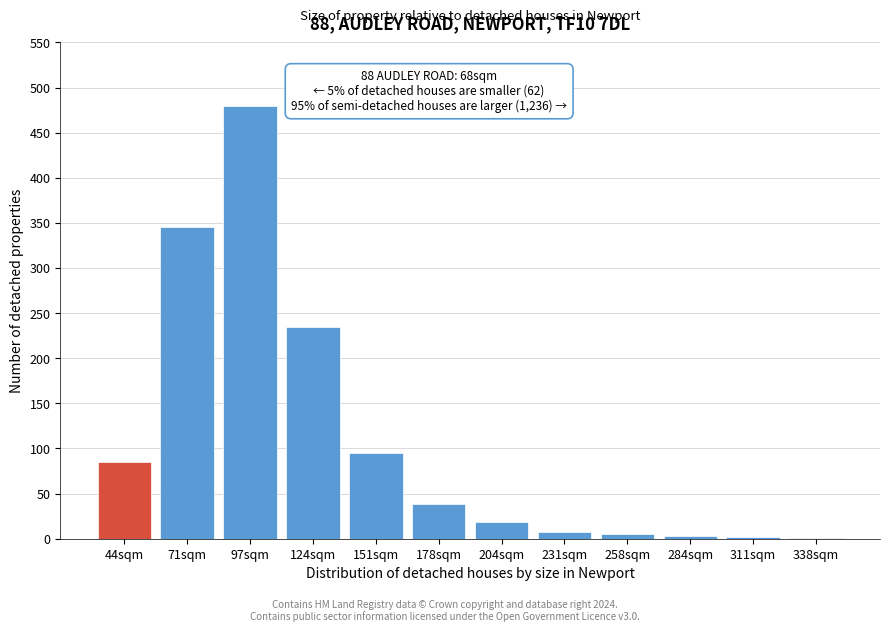

What is the change in value from 71sqm to 151sqm?

-250